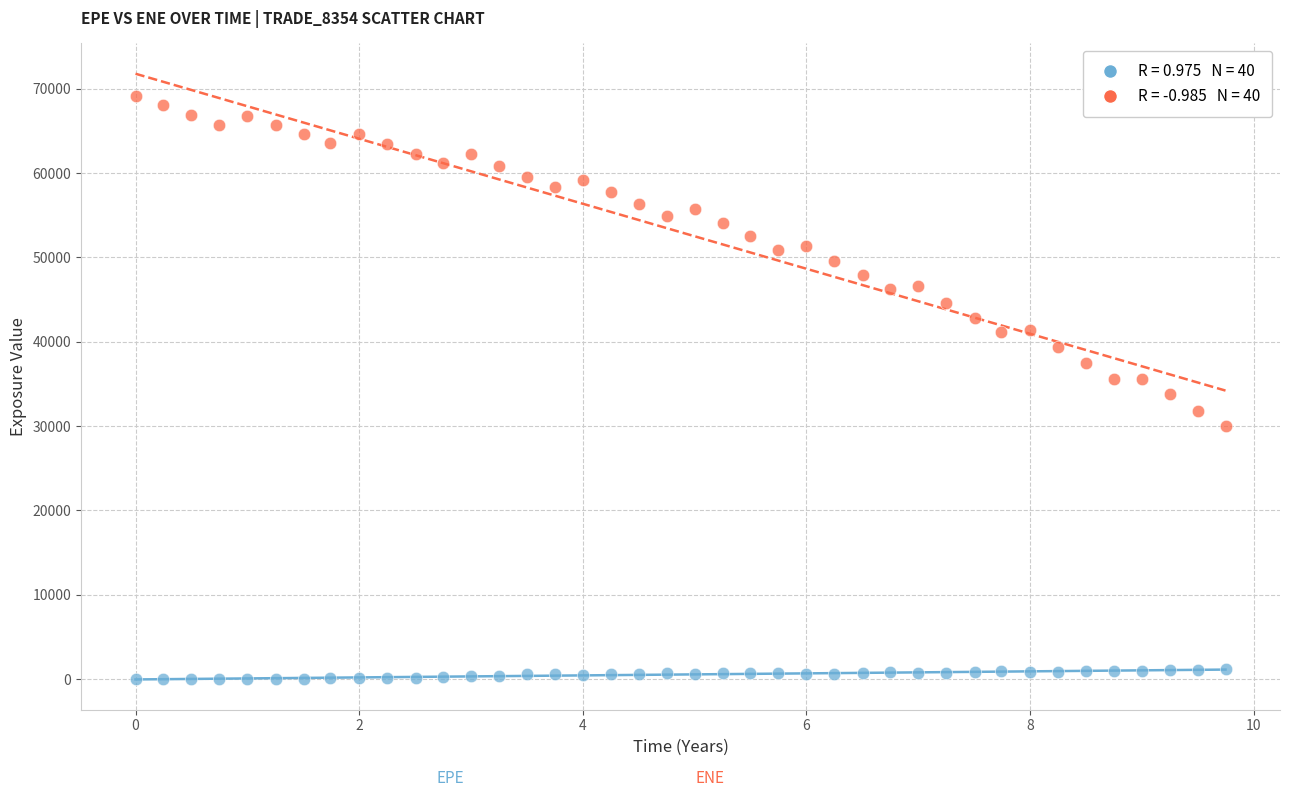

Across all data points, what is the range of Y values (max minus min)?

69120.8